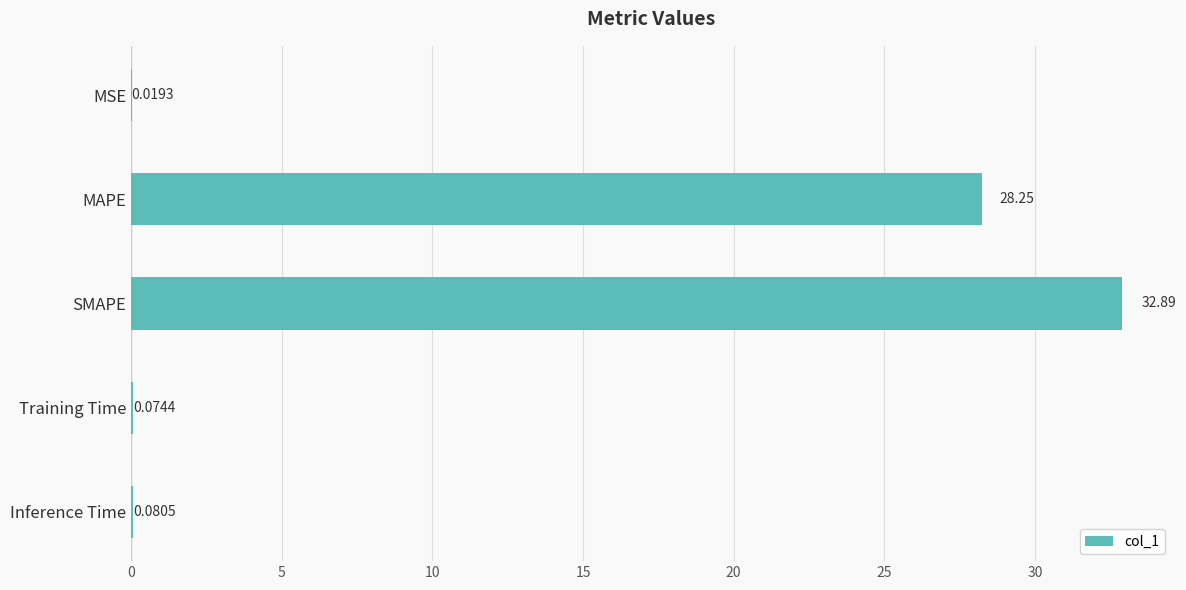

What is the sum of all values?

61.3